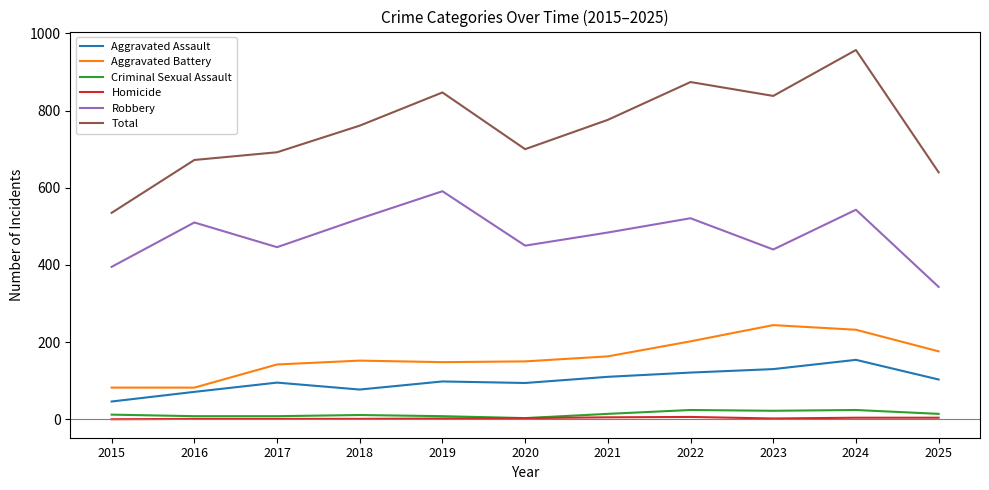

How many lines are shown in the chart?

6